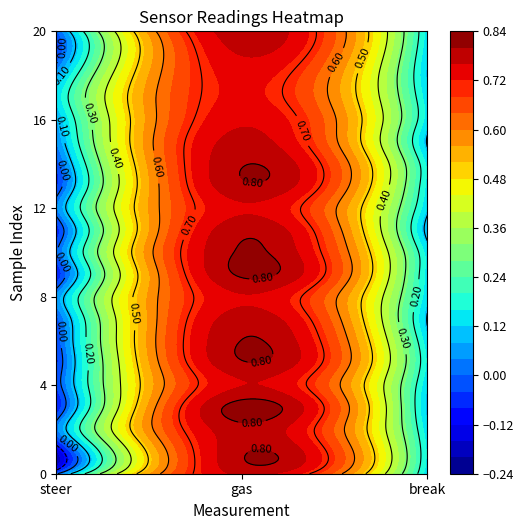

How many categories are shown in the chart?

3